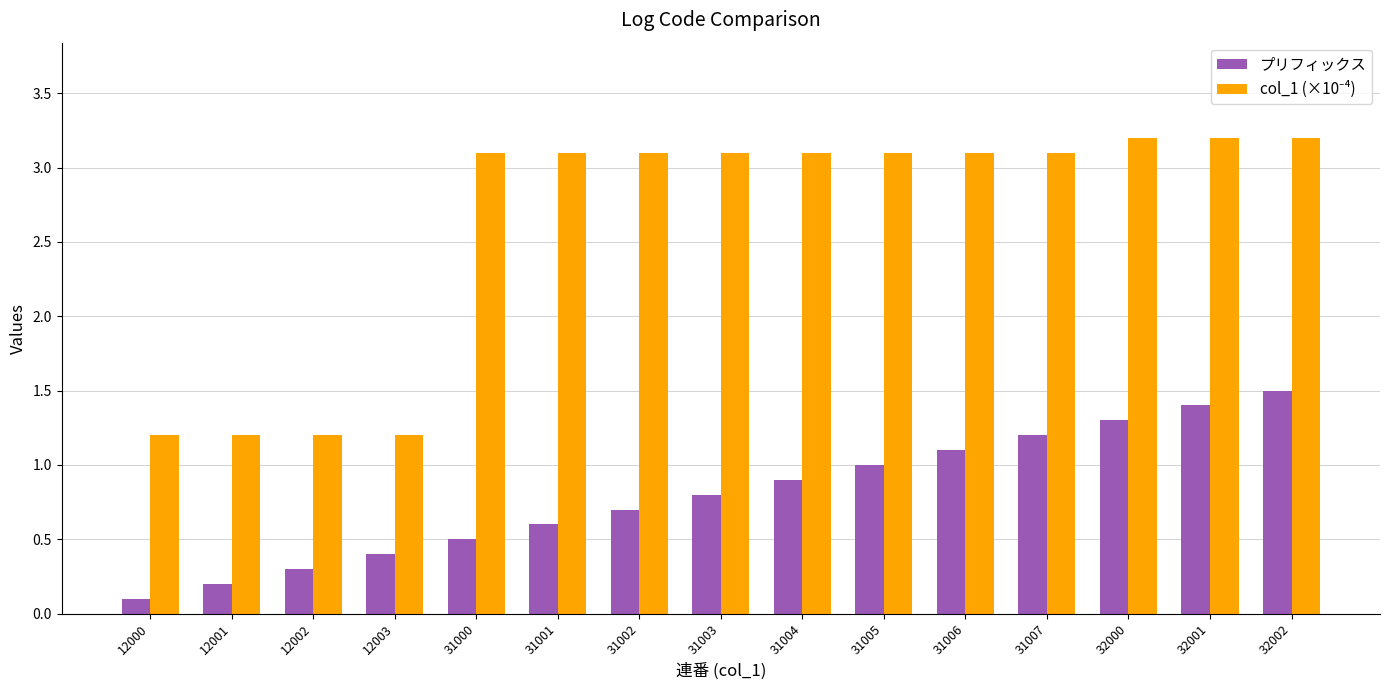

How many bars are there in each group?

2